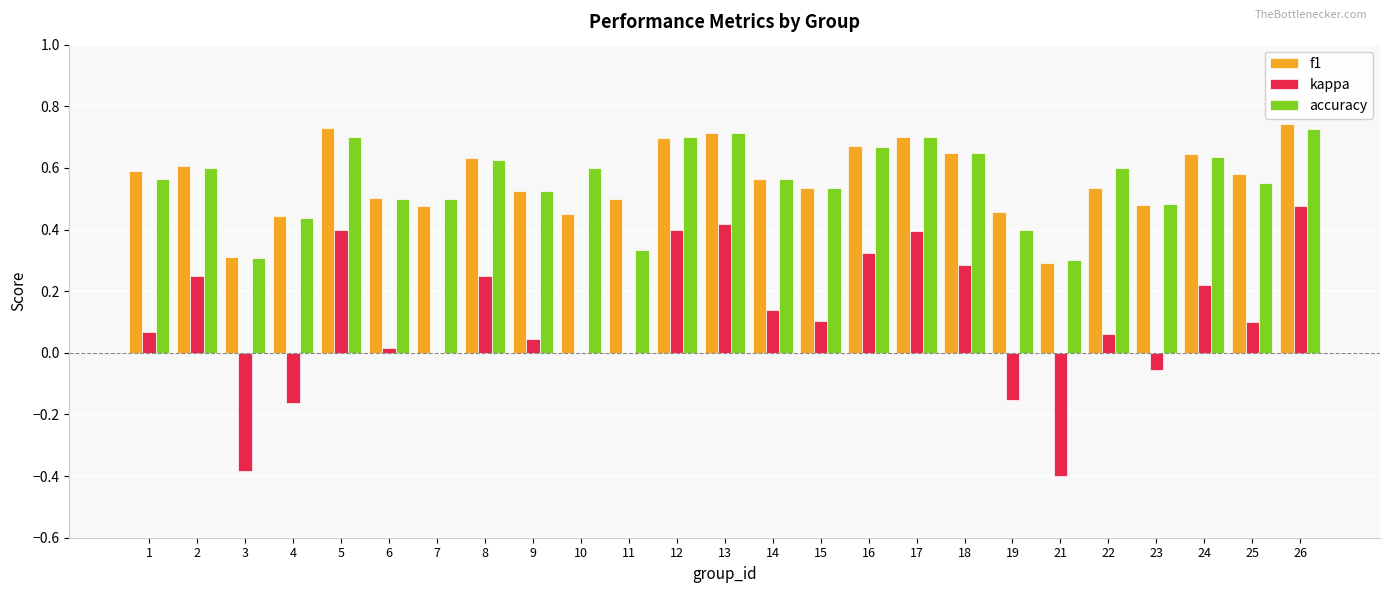

True or false: f1 has a value of 0.7 at 26.

True